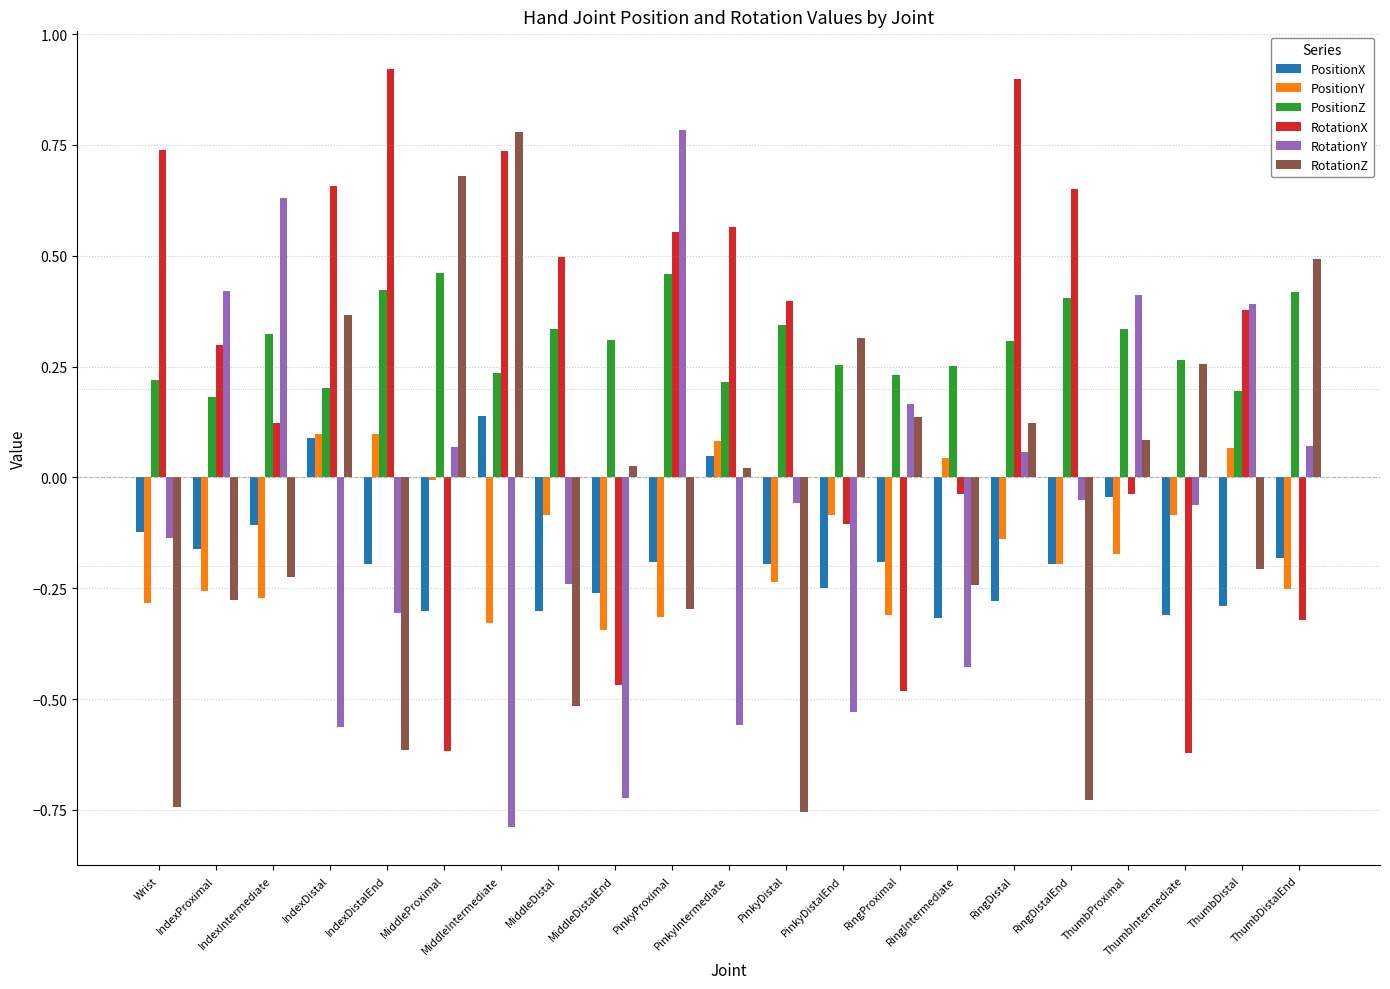

What is the difference between the second highest and minimum values in the RotationX series?

1.5